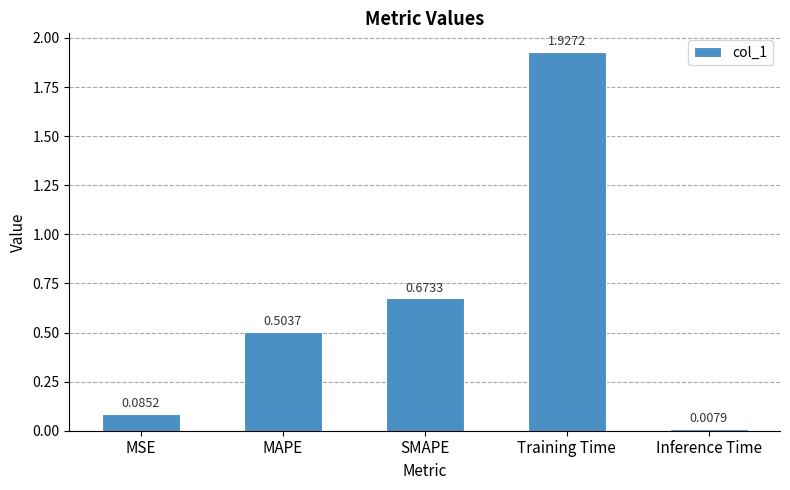

Are the bars horizontal?

No